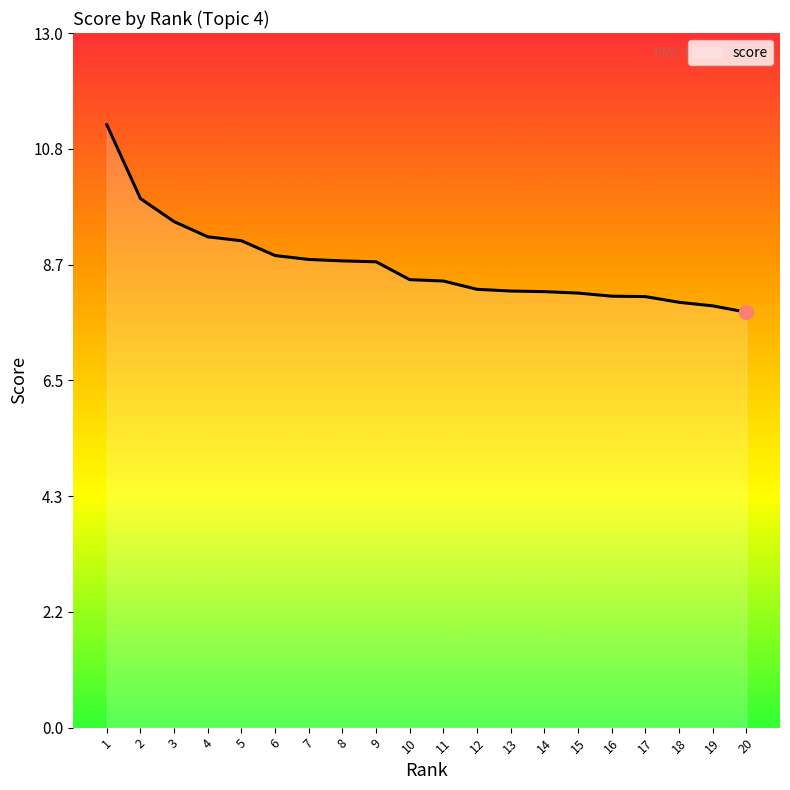

What is the maximum value shown in the chart?

11.3